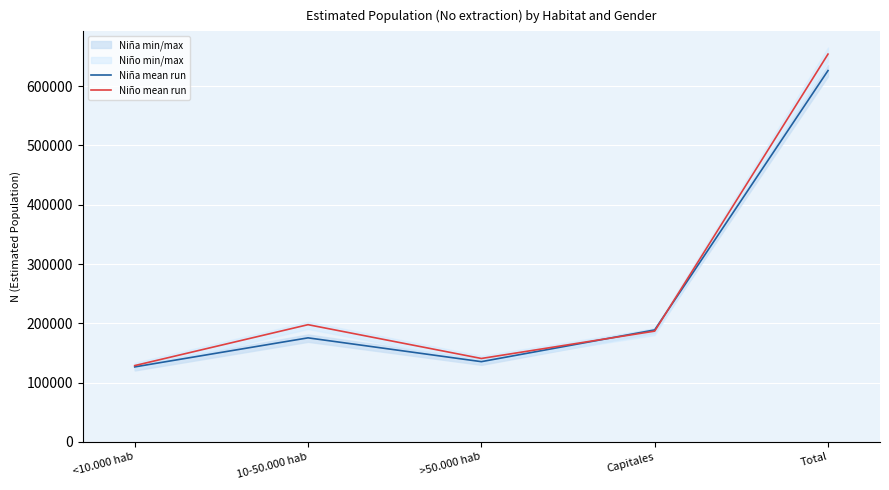

The Niño mean run series shows 186852 at Capitales. True or false?

True